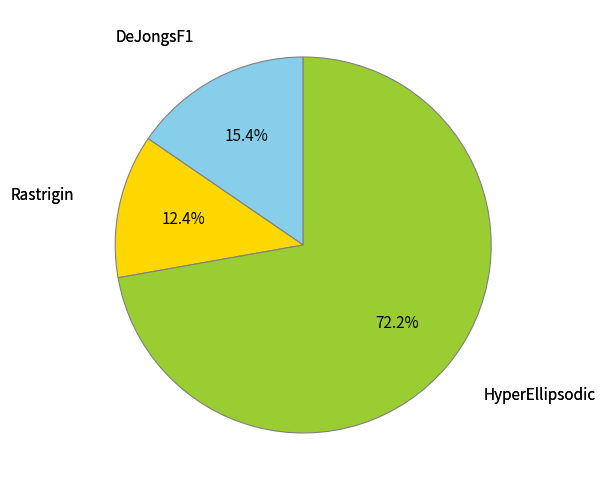

Is there a majority slice in this chart?

Yes